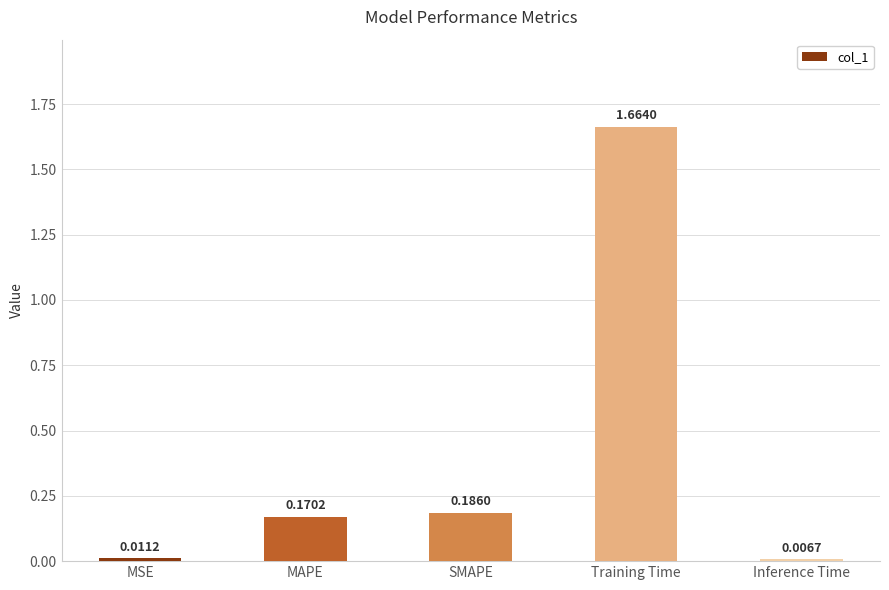

Where is the data nearest to the value 0?

Inference Time